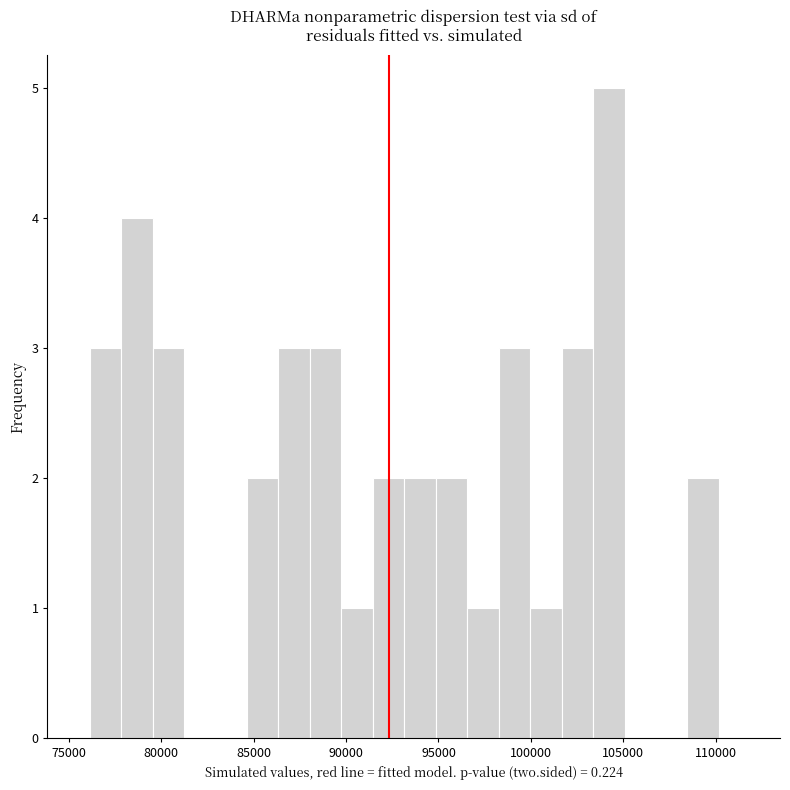

Read against the x-axis, roughly where is the centre of the tallest bar?

104000